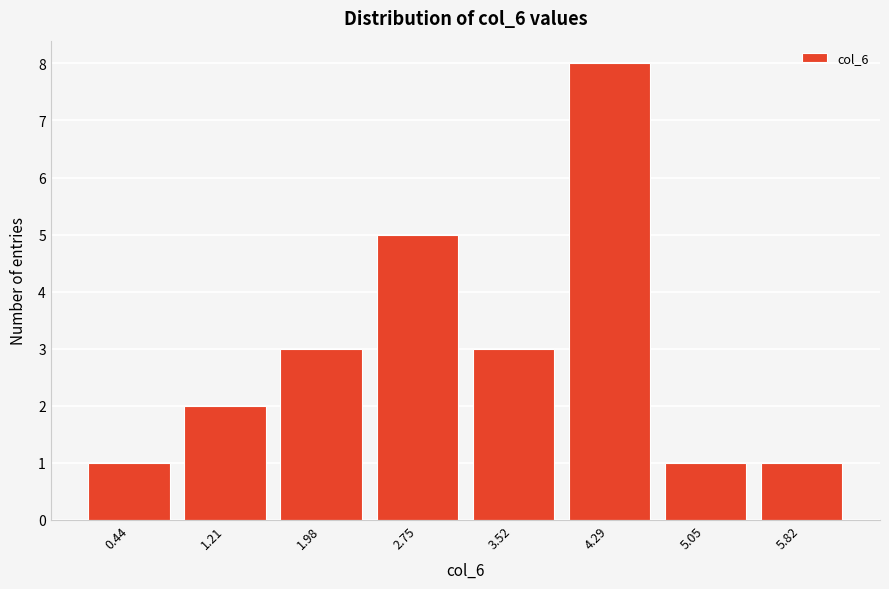

Reading left to right, extract all data points from this chart.

1	2	3	5	3	8	1	1